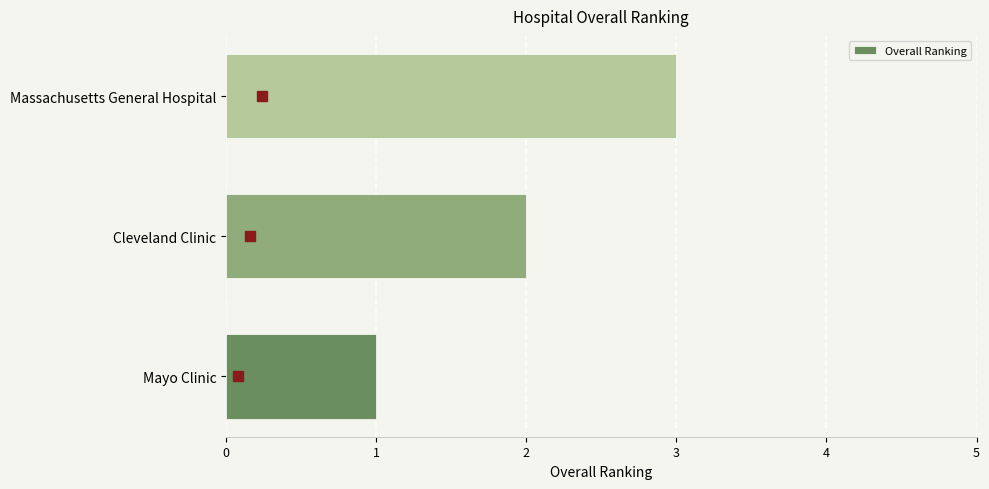

How many series are shown in this chart?

1